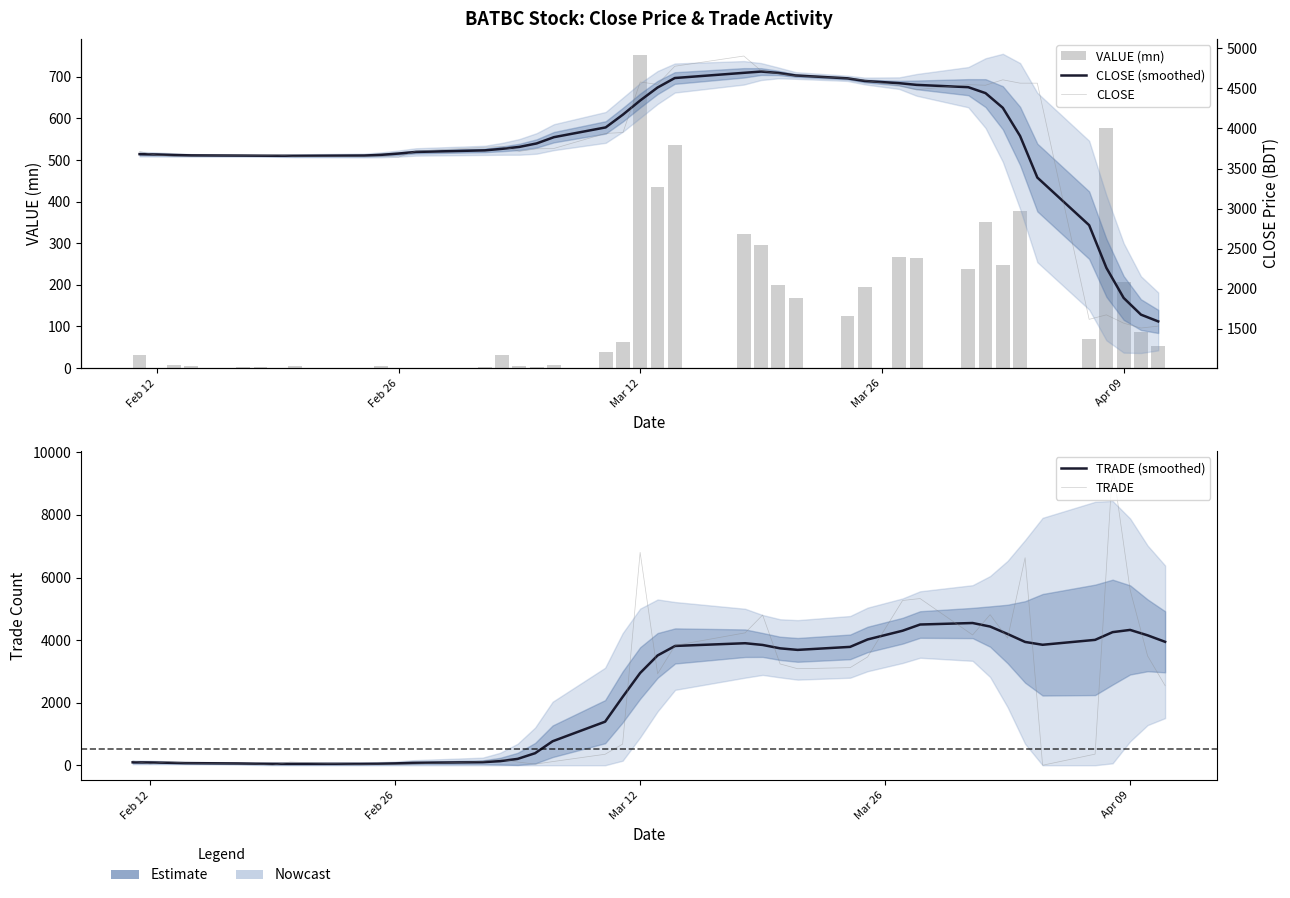

The value of CLOSE (smoothed) at 20 is 6955.8. True or false?

False